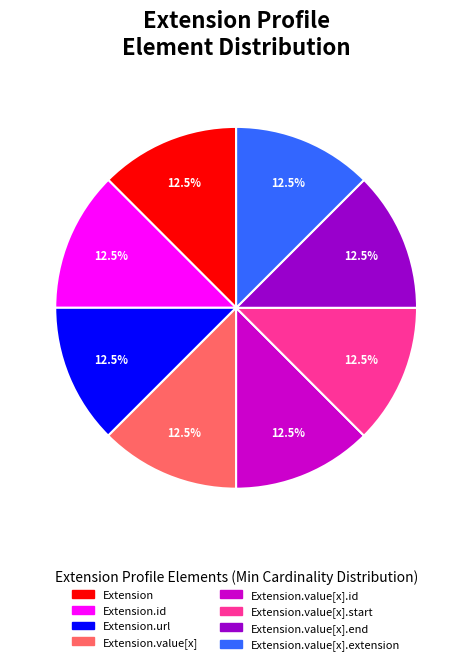

Does any single category account for the majority?

No